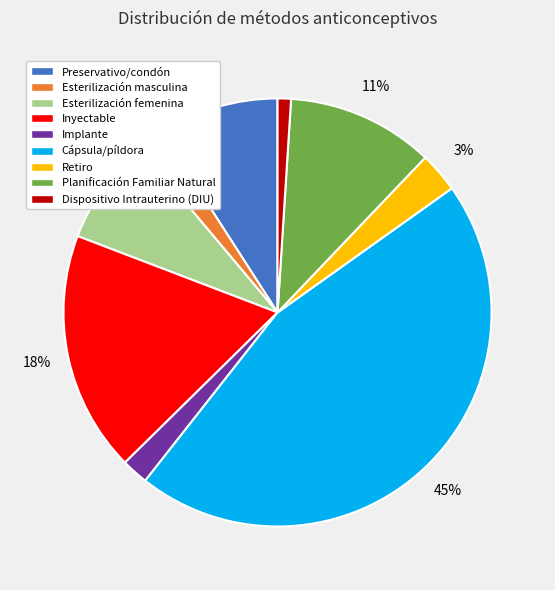

Count the number of slices in the pie.

9